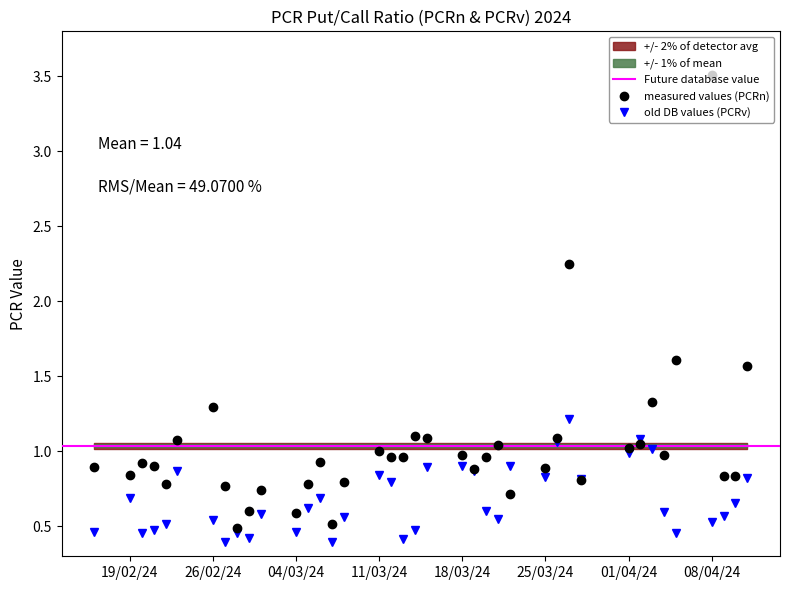

True or false: measured values (PCRn) has more than 0 points higher than both neighbors.

True